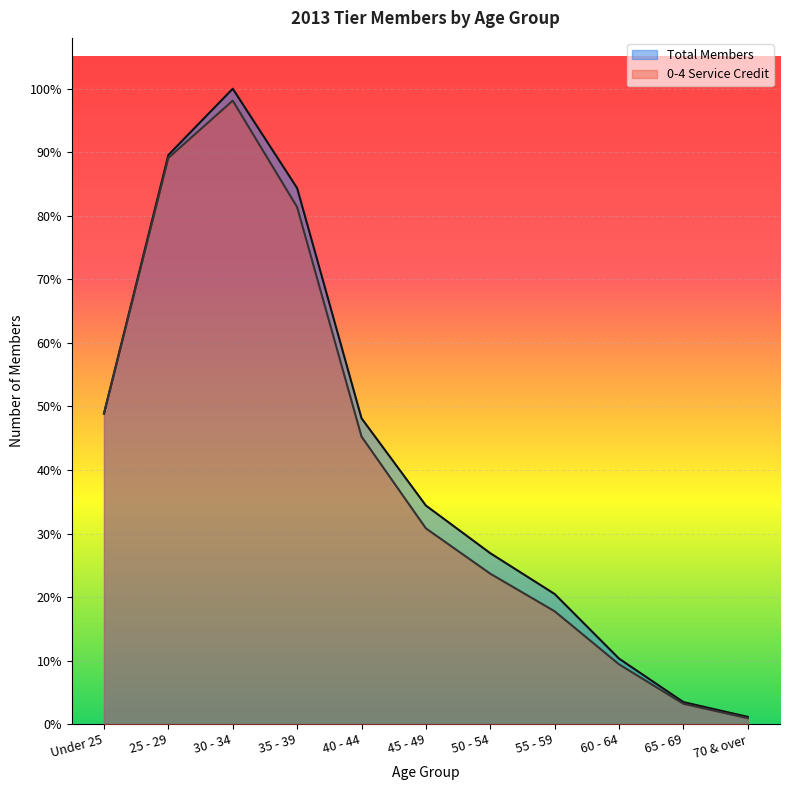

At which label is Total Members closest to 1915?

Under 25